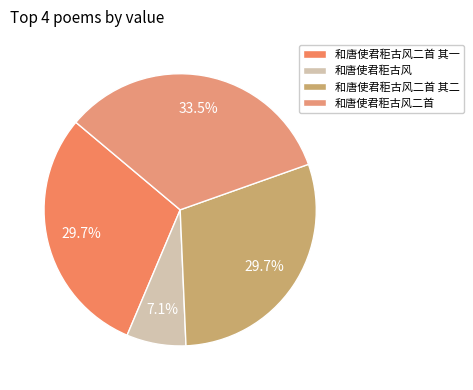

Does 和唐使君秬古风二首 represent more than half of the total?

No